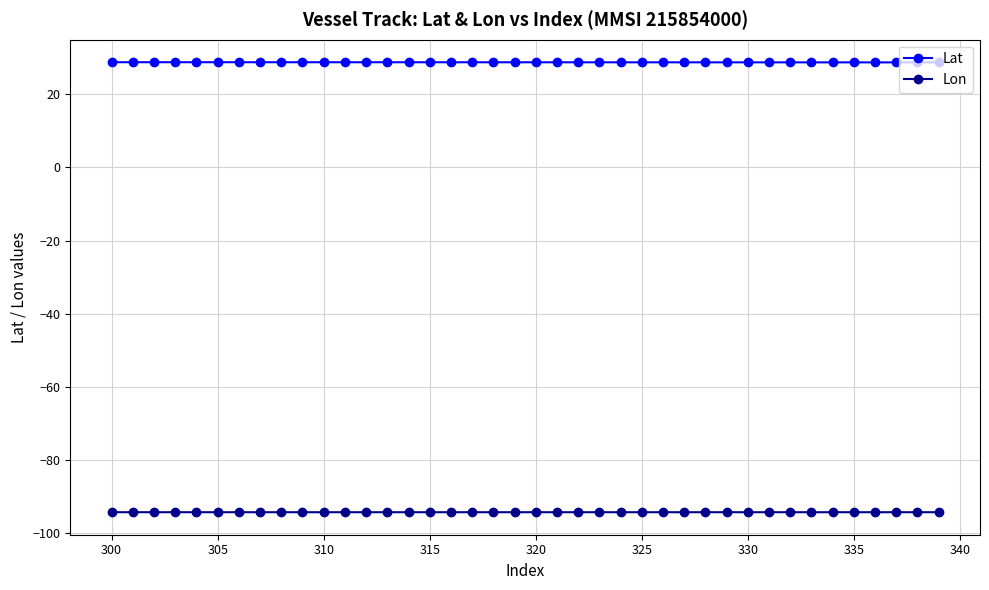

What is the average value of the Lat series?

28.7